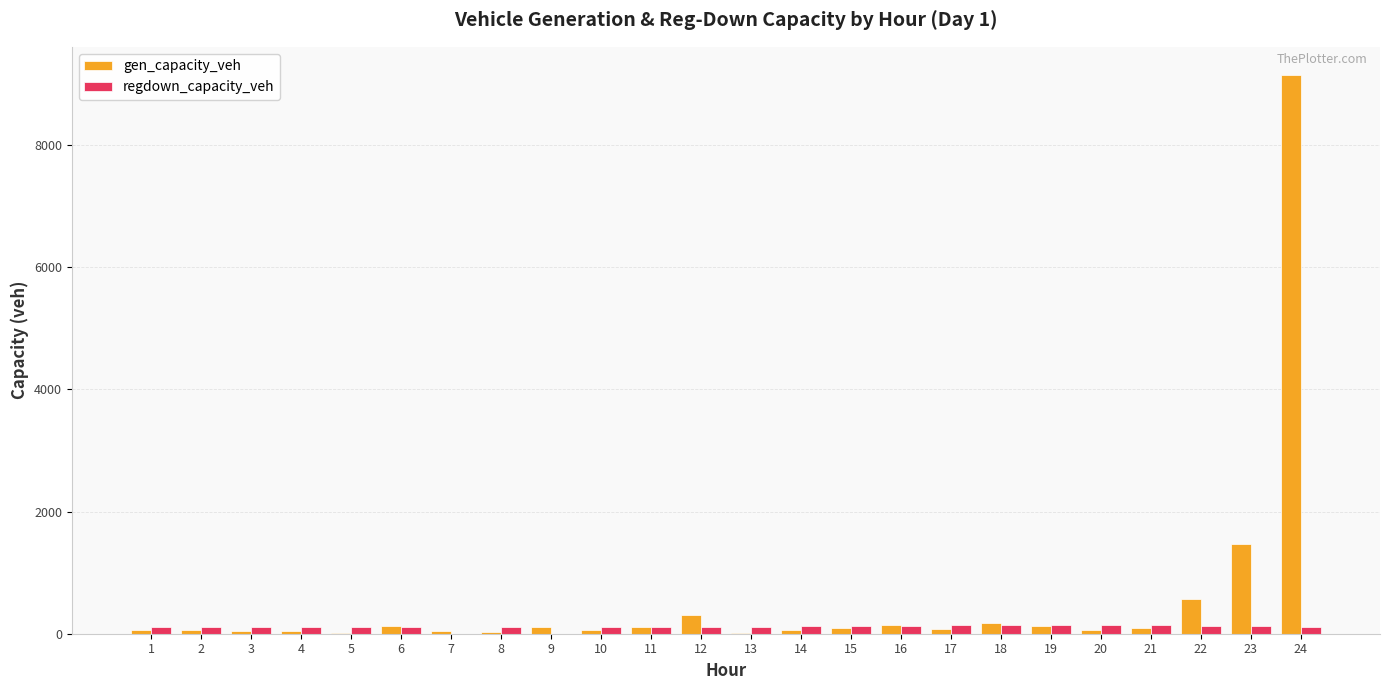

What is the sum of all gen_capacity_veh values?

13035.2